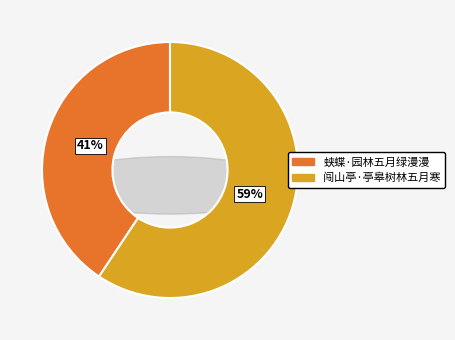

To the nearest percent, what percentage of the pie is 闯山亭·亭皋树林五月寒?

59%